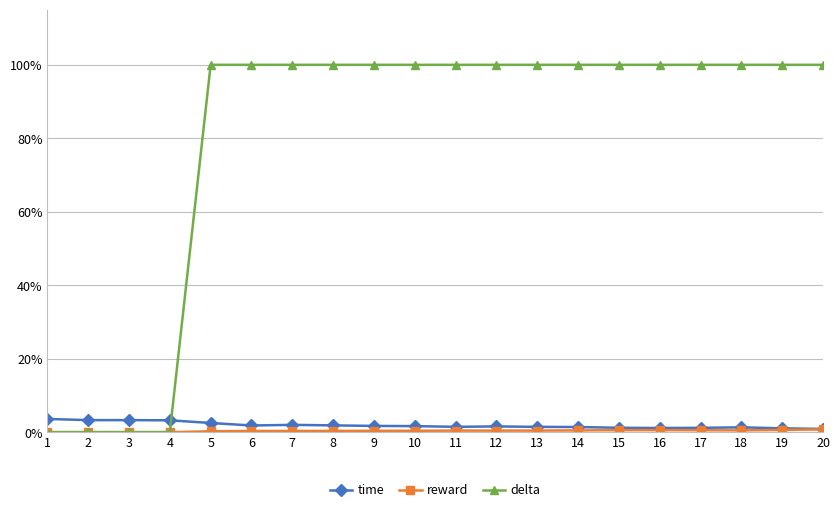

Is this an area chart (filled region under the line)?

No